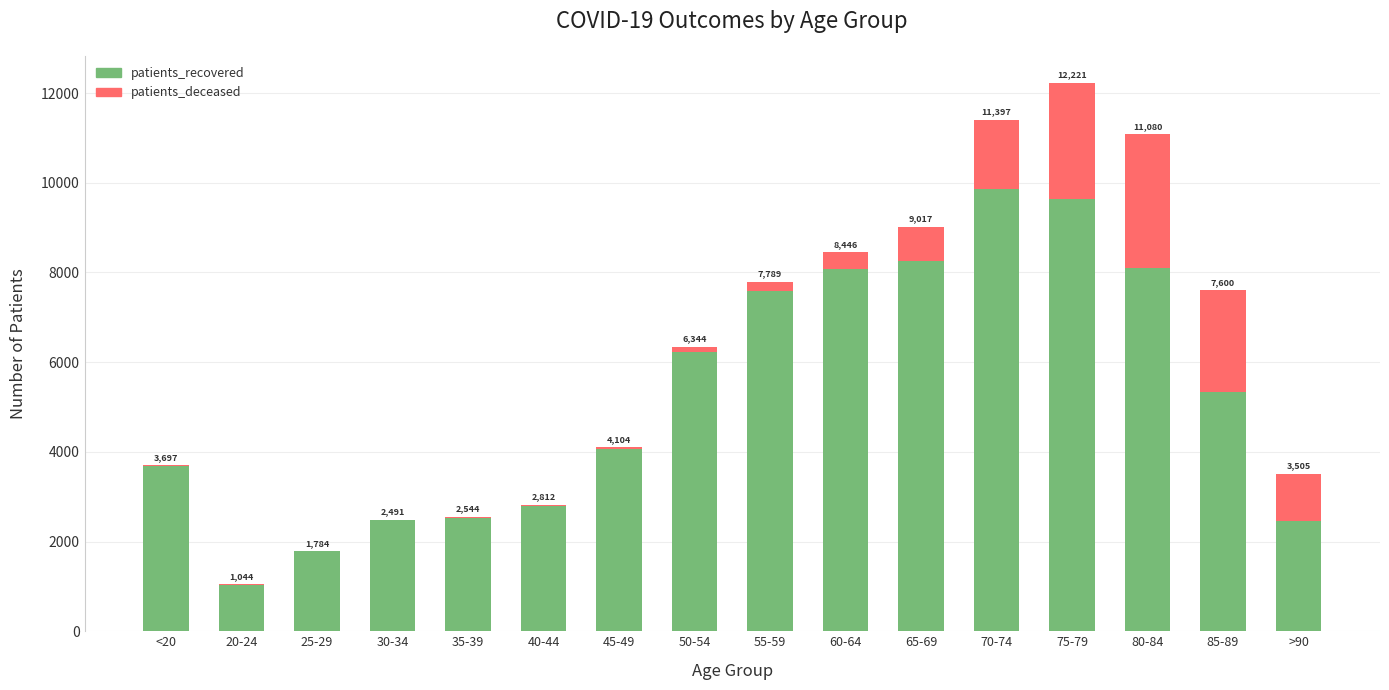

What are all the series names shown in the legend?

patients_recovered, patients_deceased